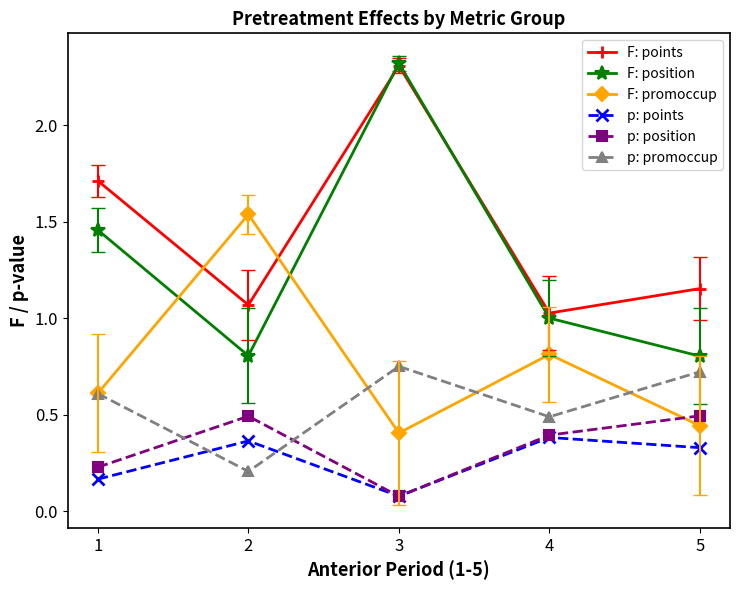

Which series has the widest spread of values?

F: position